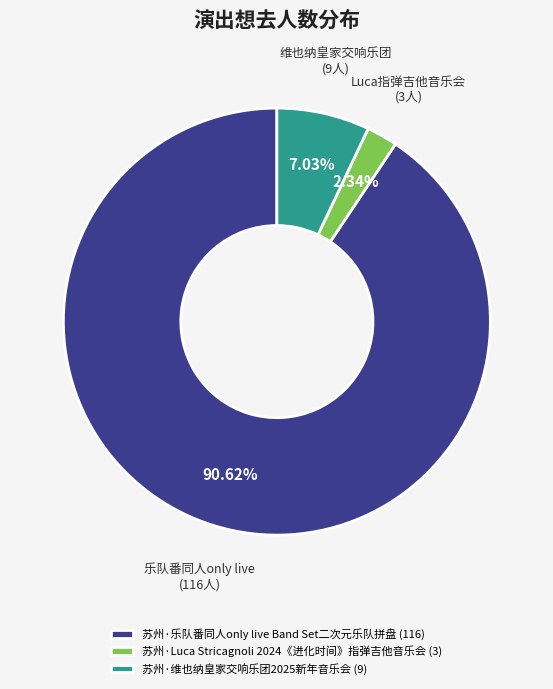

To the nearest percent, what portion does 苏州·维也纳皇家交响乐团2025新年音乐会 represent?

7%